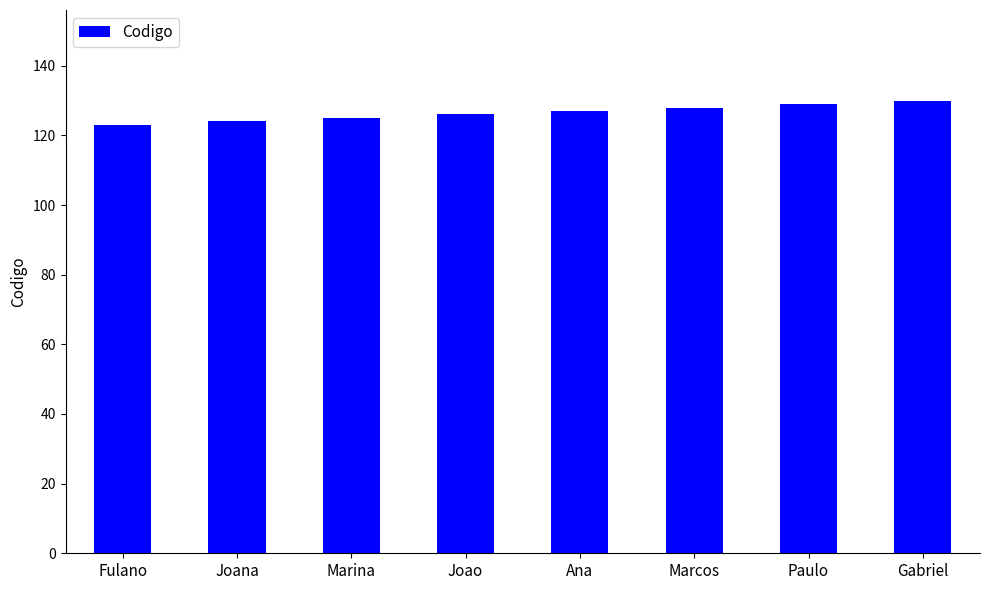

What is the value of the 5th bar from the left?

127